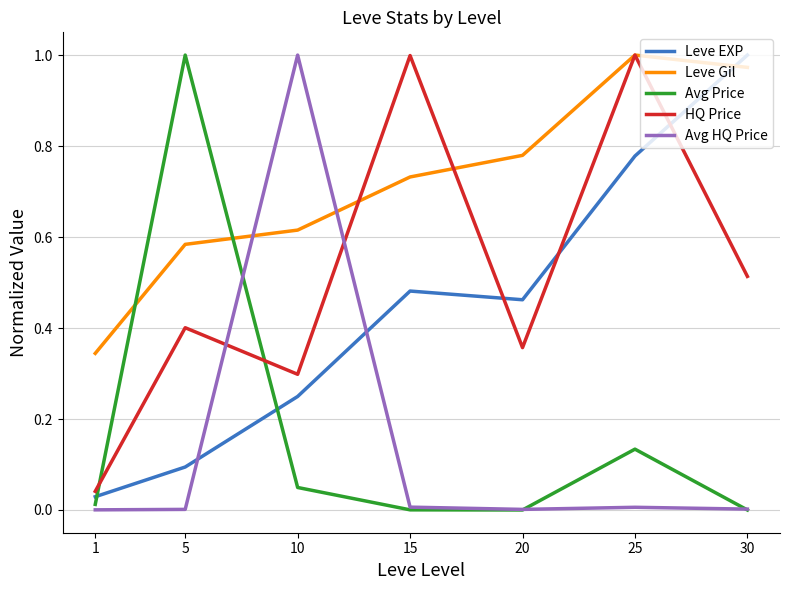

True or false: HQ Price and Avg HQ Price intersect in this chart.

True